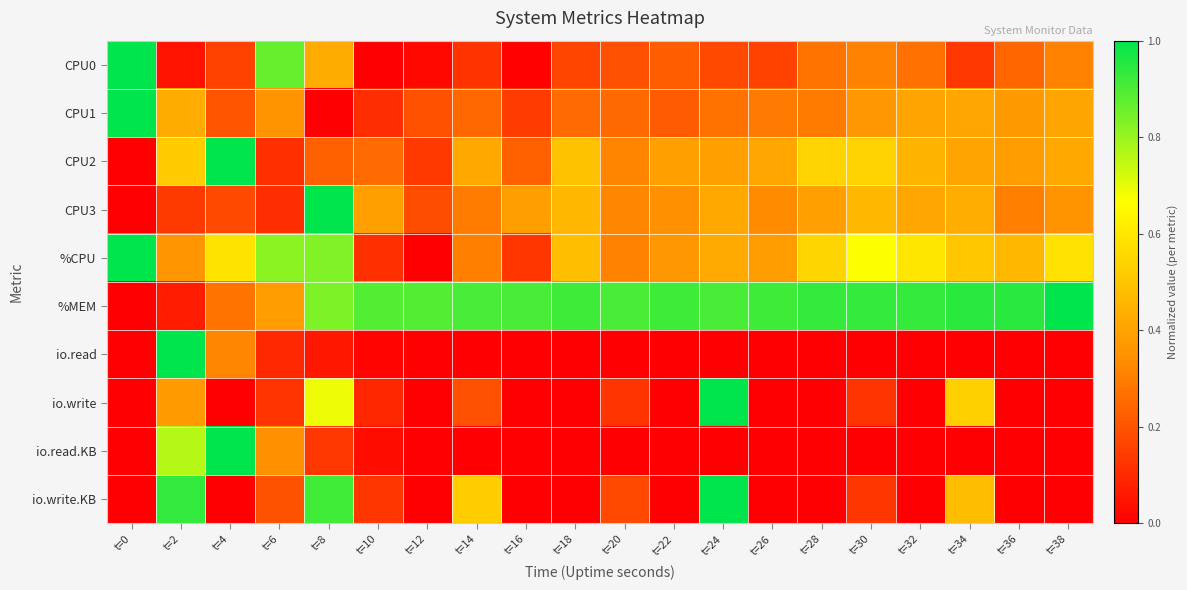

Rank the series at t=10 from highest to lowest value.

%MEM, CPU3, CPU2, io.write.KB, %CPU, CPU1, io.write, io.read.KB, io.read, CPU0